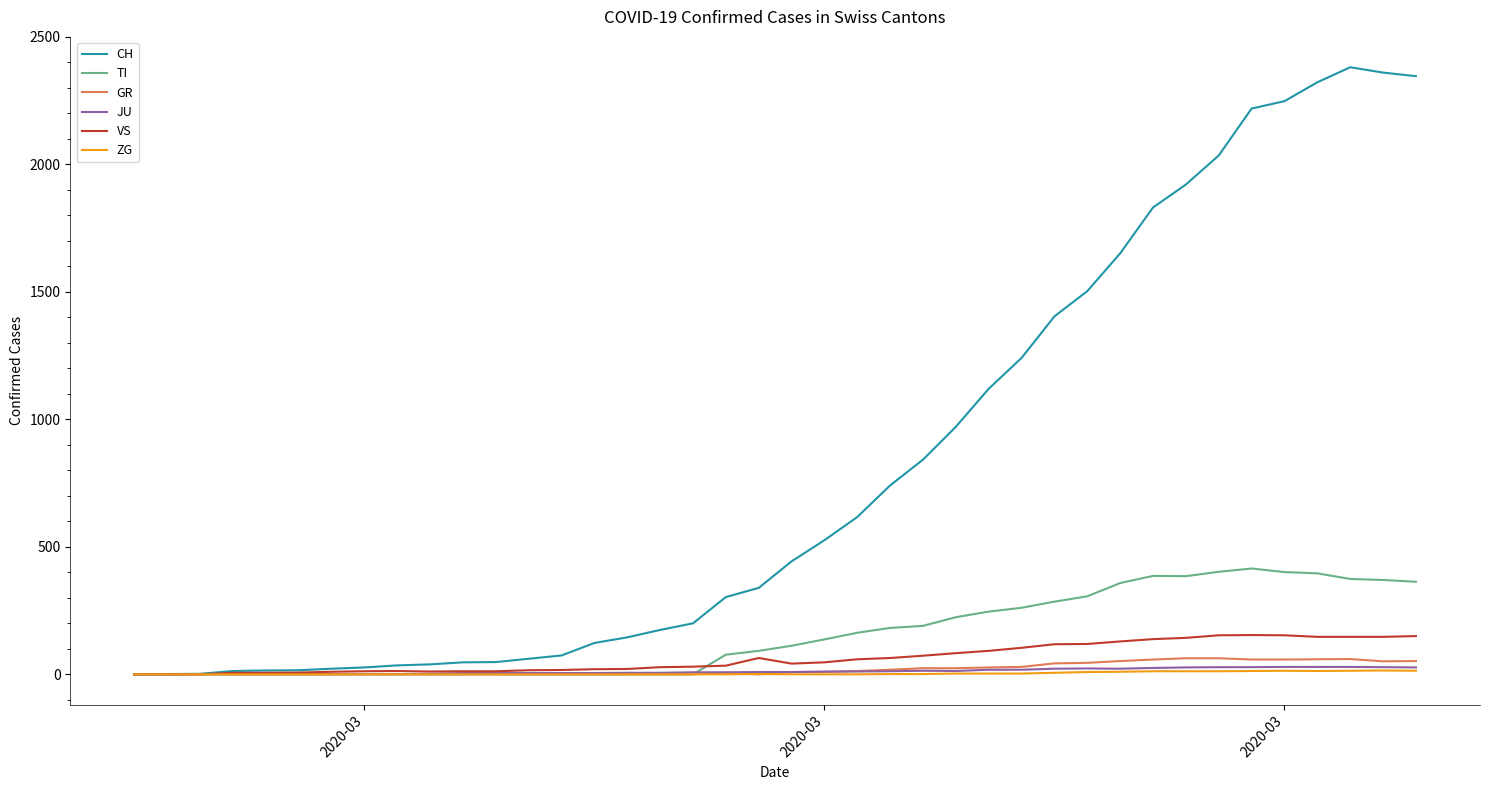

What is the maximum value shown in the chart?

2381